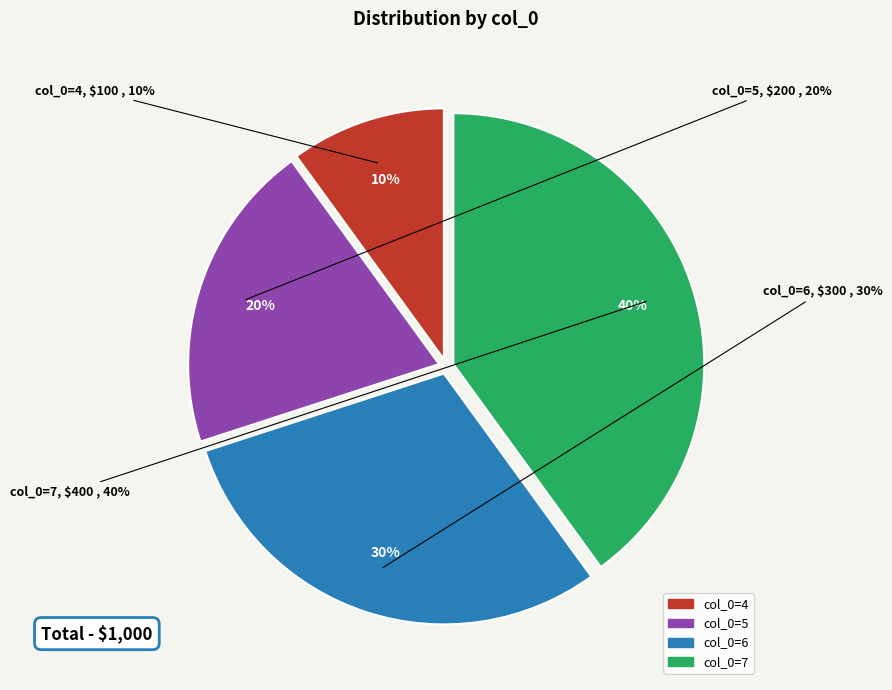

What percentage is the 6 slice, to the nearest percent?

30%